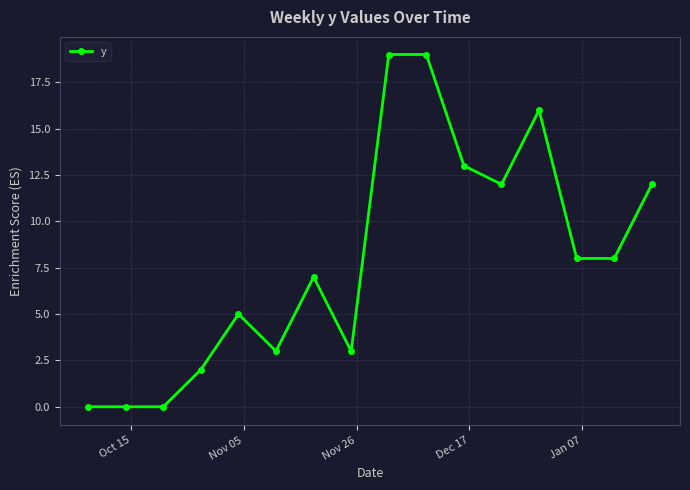

True or false: there are more than 2 points higher than both neighbors.

True